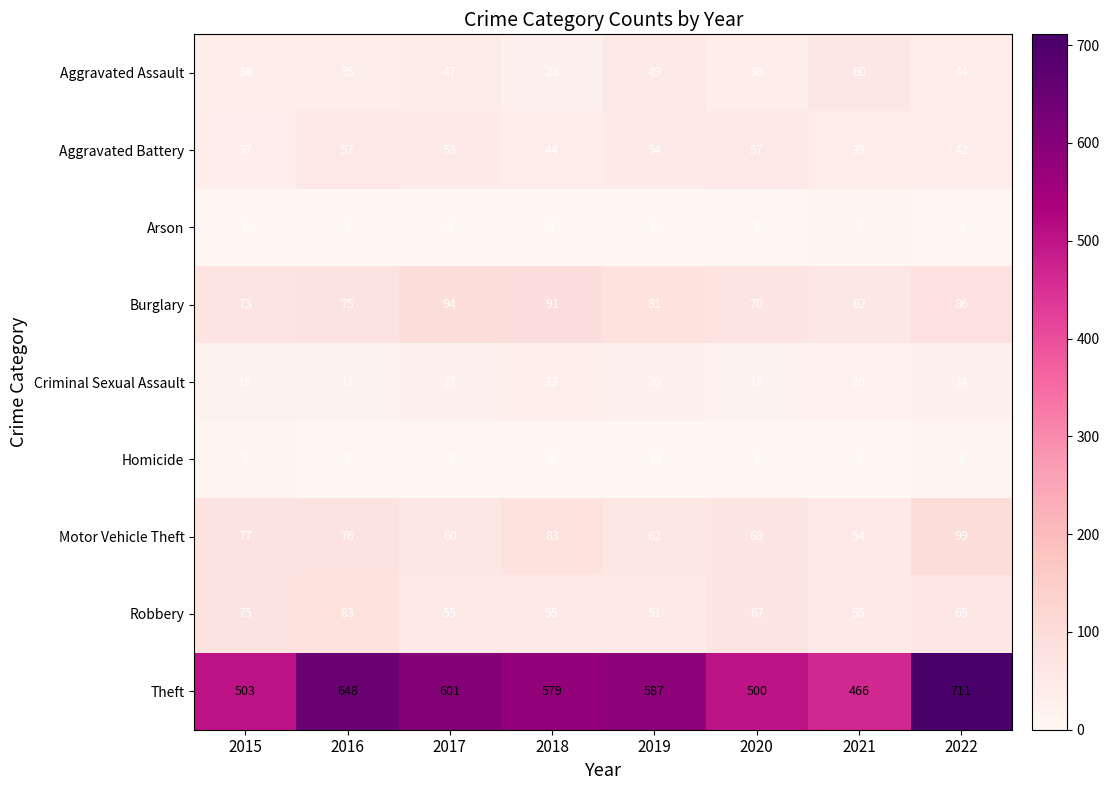

Is it true that Theft equals 1038 at 2019?

False